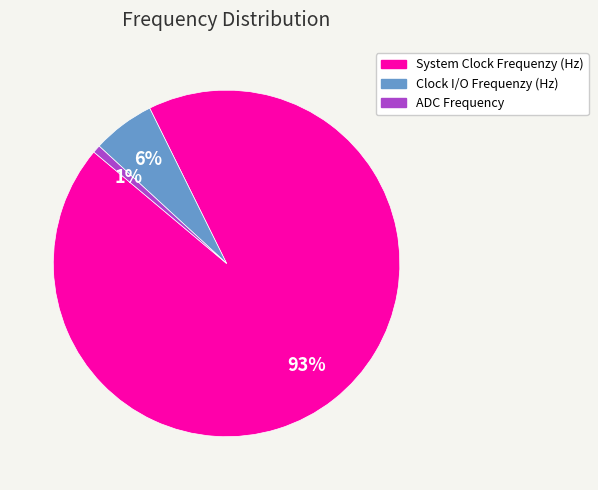

Rank the categories by value from highest to lowest.

System Clock Frequenzy (Hz), Clock I/O Frequenzy (Hz), ADC Frequency